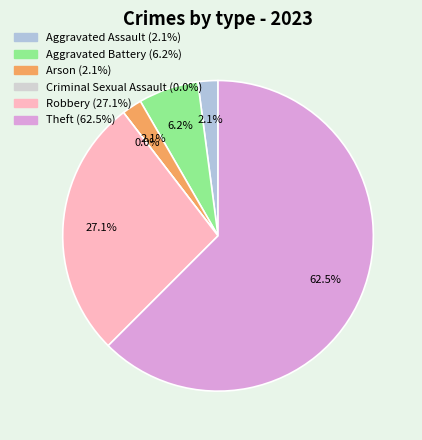

What is the total percentage of Aggravated Battery and Theft?

68.8%